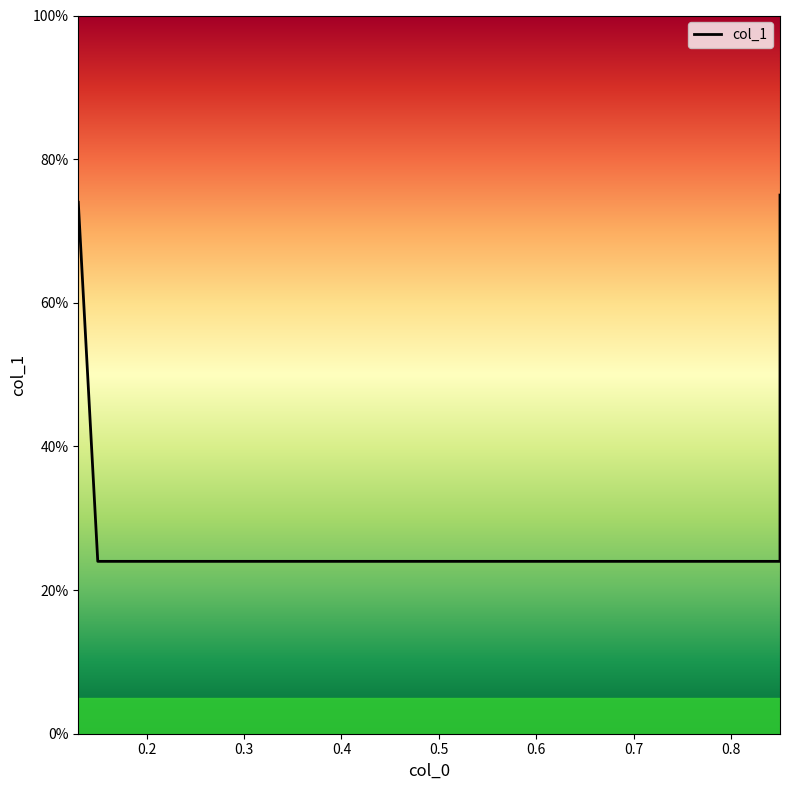

What is the average value?

0.5